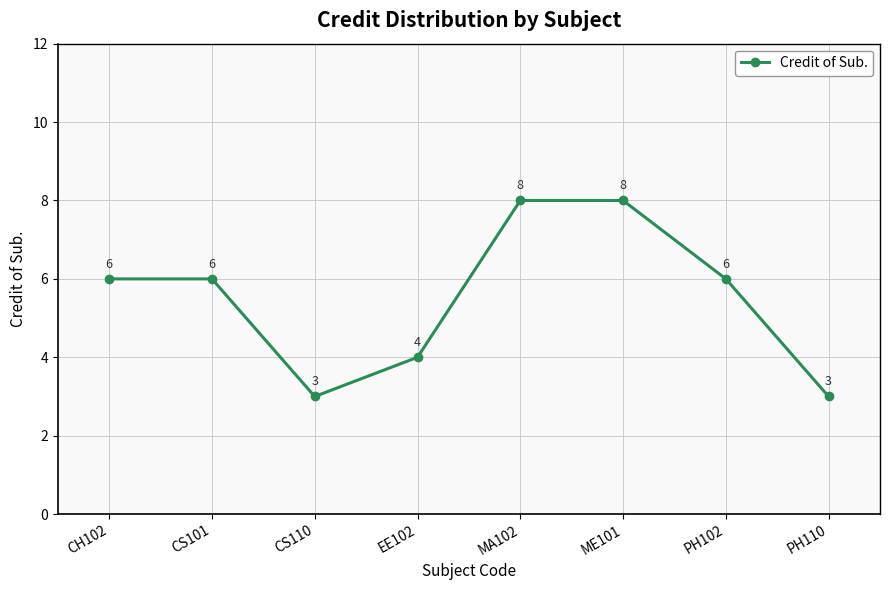

The value at PH110 is 3. True or false?

True